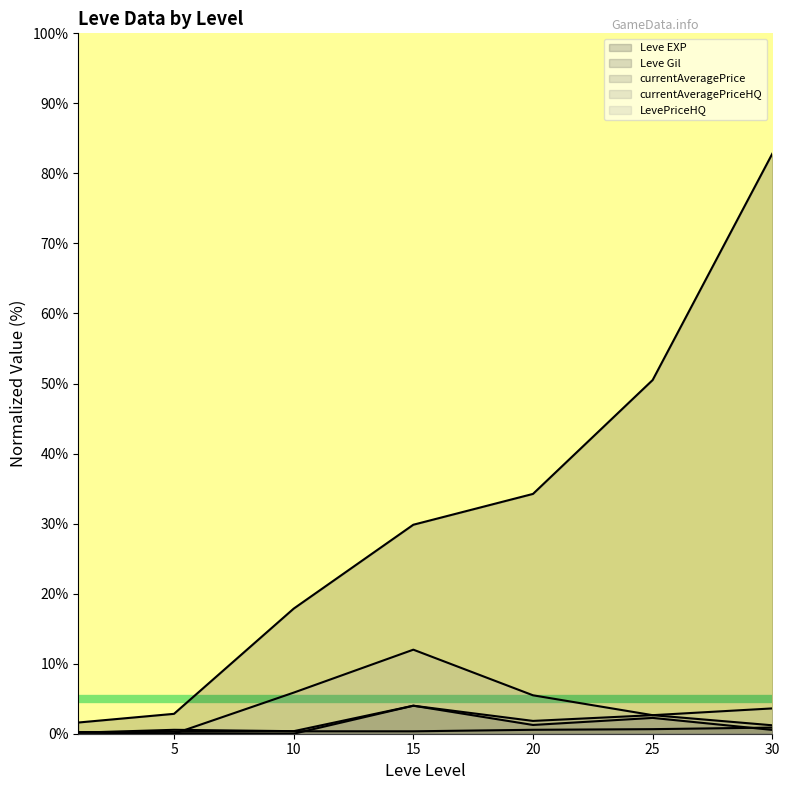

Where is currentAveragePrice nearest to the value 2?

25